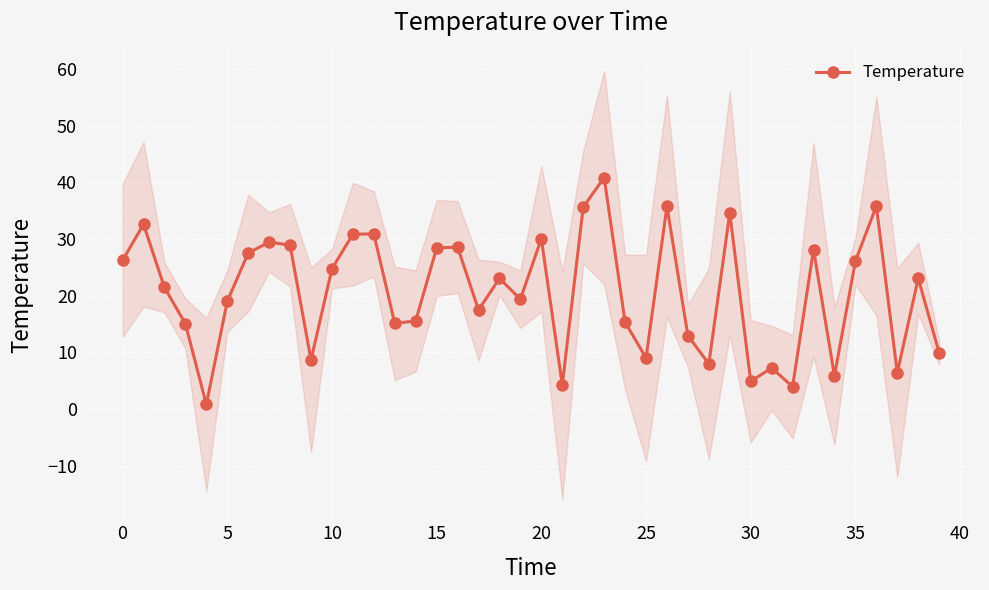

What is the average value?

20.5